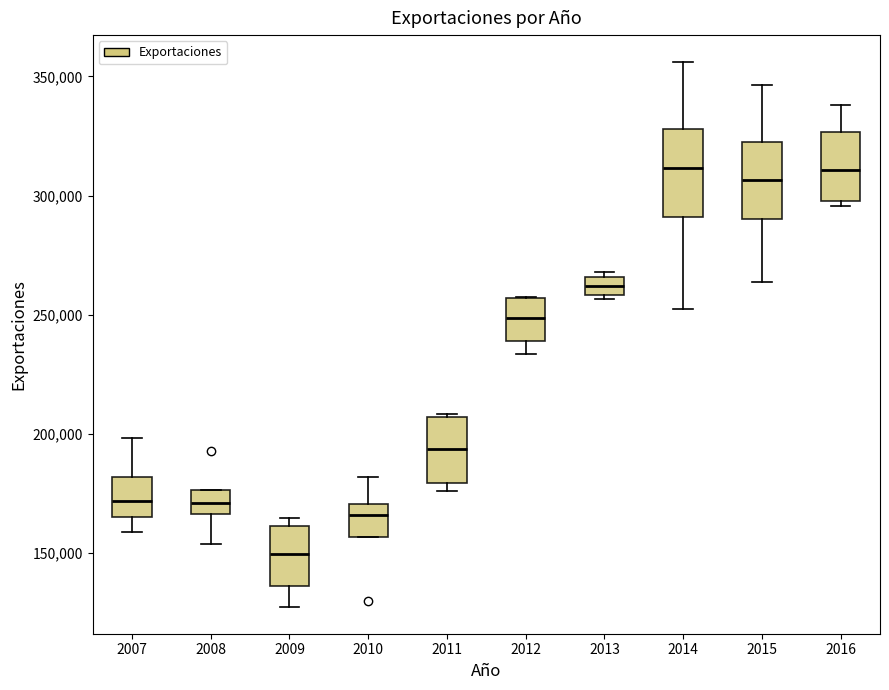

Where is the lower edge of the box at x = 2011 on the y-axis? The values are not printed on the chart, so give them approximately, as read against the axis.

180000